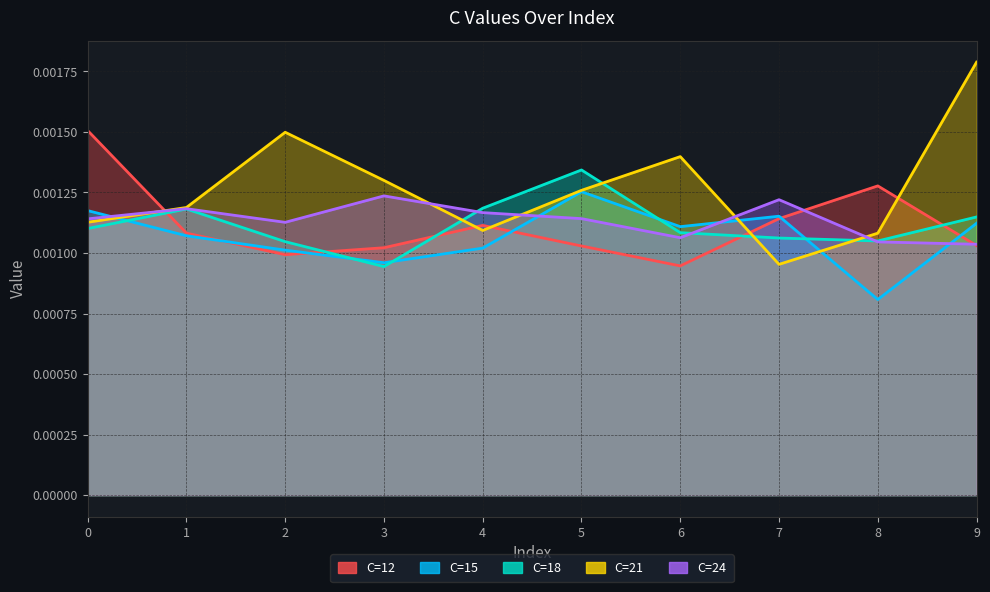

Where is C=24 nearest to the value 0?

9